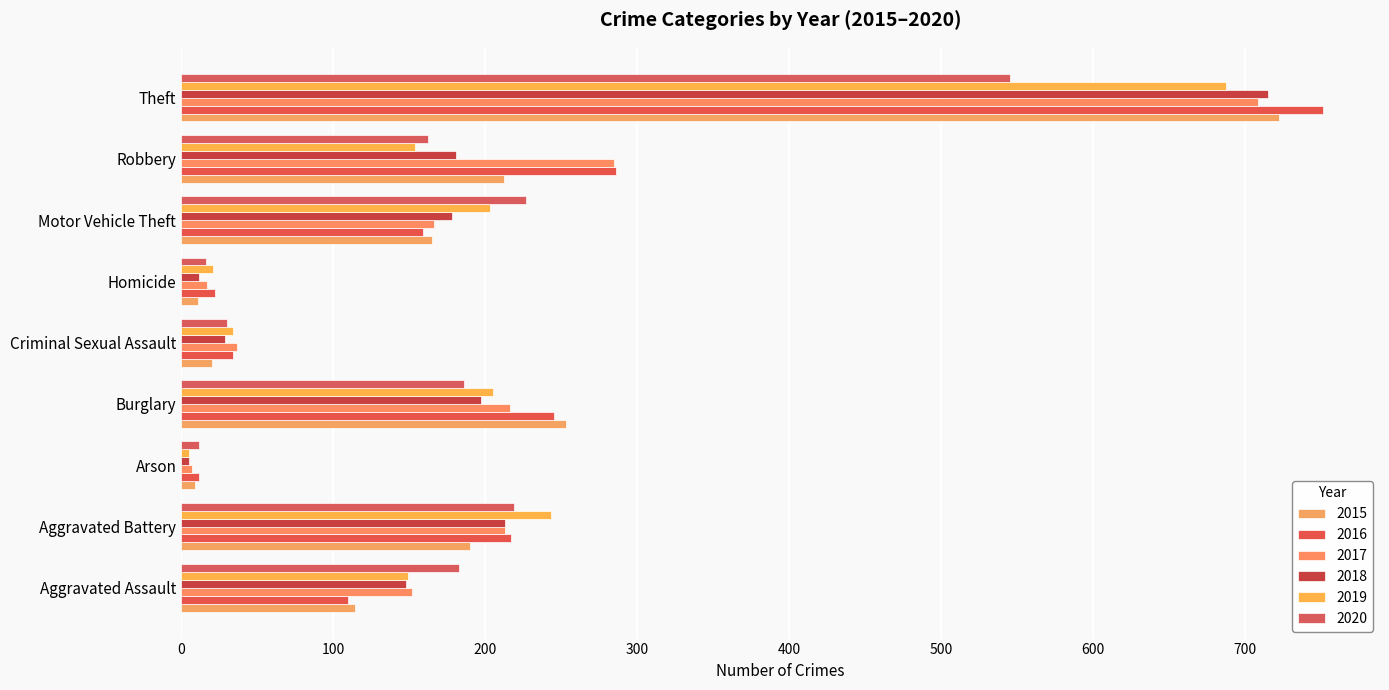

What is the average value of the 2019 series?

189